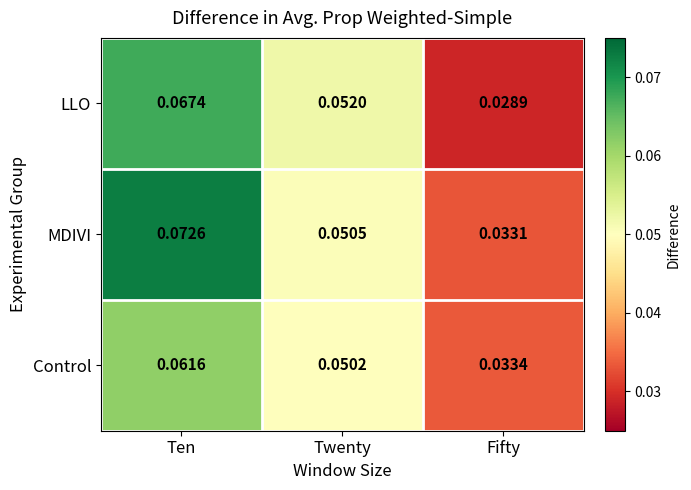

At which label is MDIVI closest to 0?

Fifty